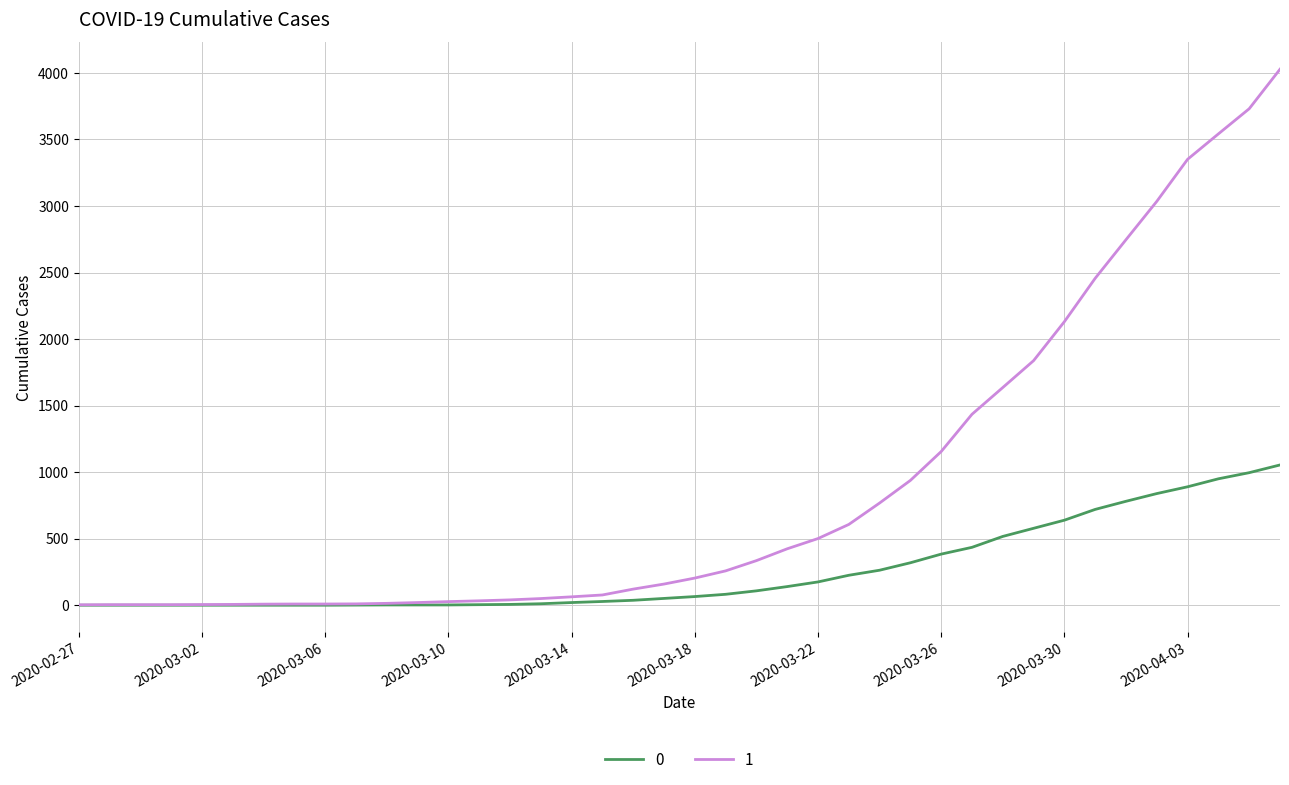

List the series in order of their overall mean, lowest first.

0, 1